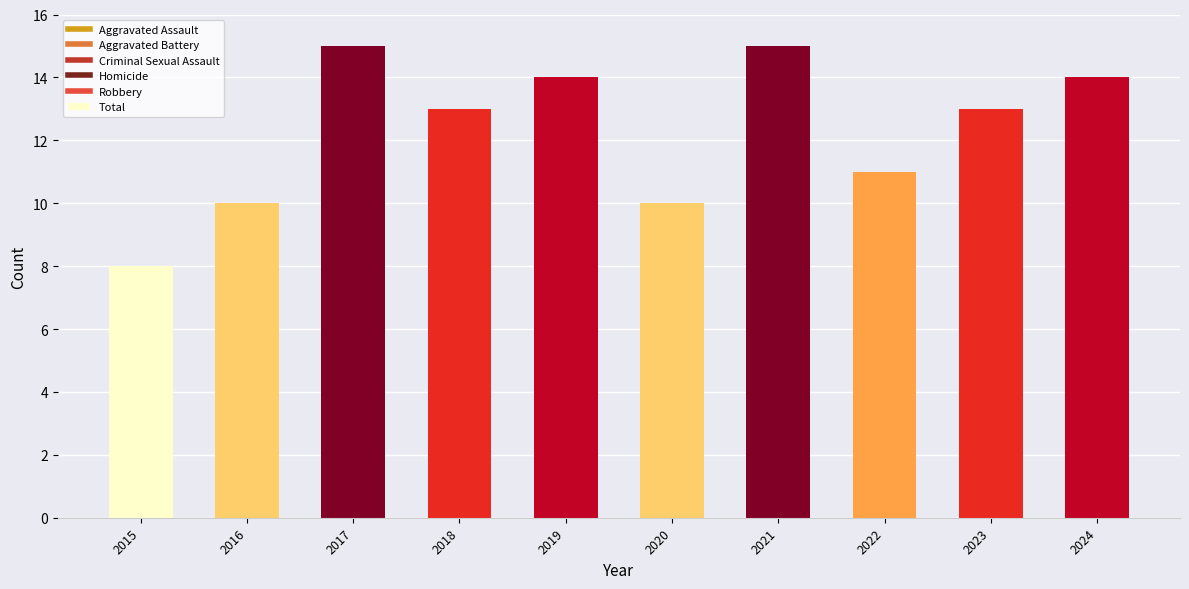

Reading left to right, list all the values displayed in this chart.

2015=8	2016=10	2017=15	2018=13	2019=14	2020=10	2021=15	2022=11	2023=13	2024=14